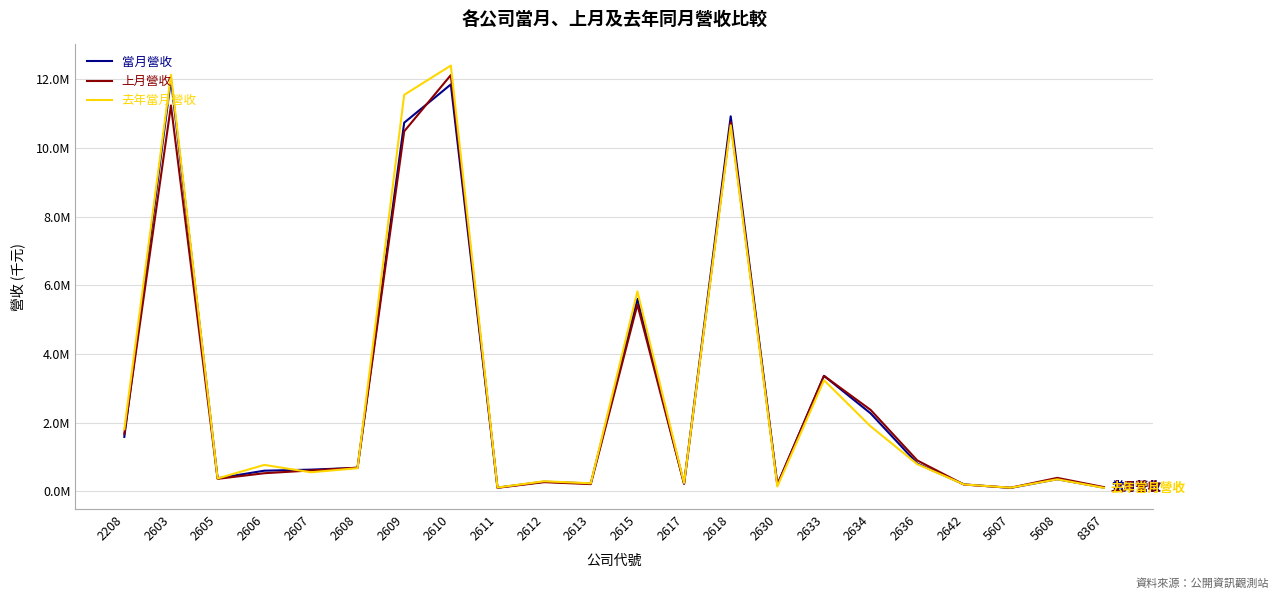

At which label is 上月營收 closest to 6116395?

2615